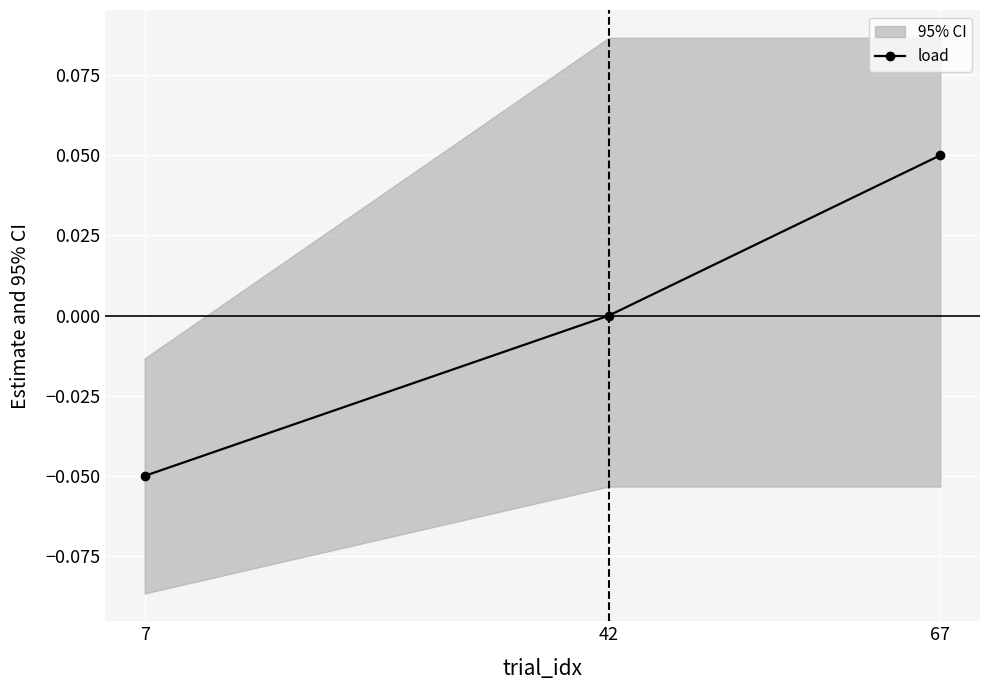

What is the value of the 3rd point from the left?

0.1